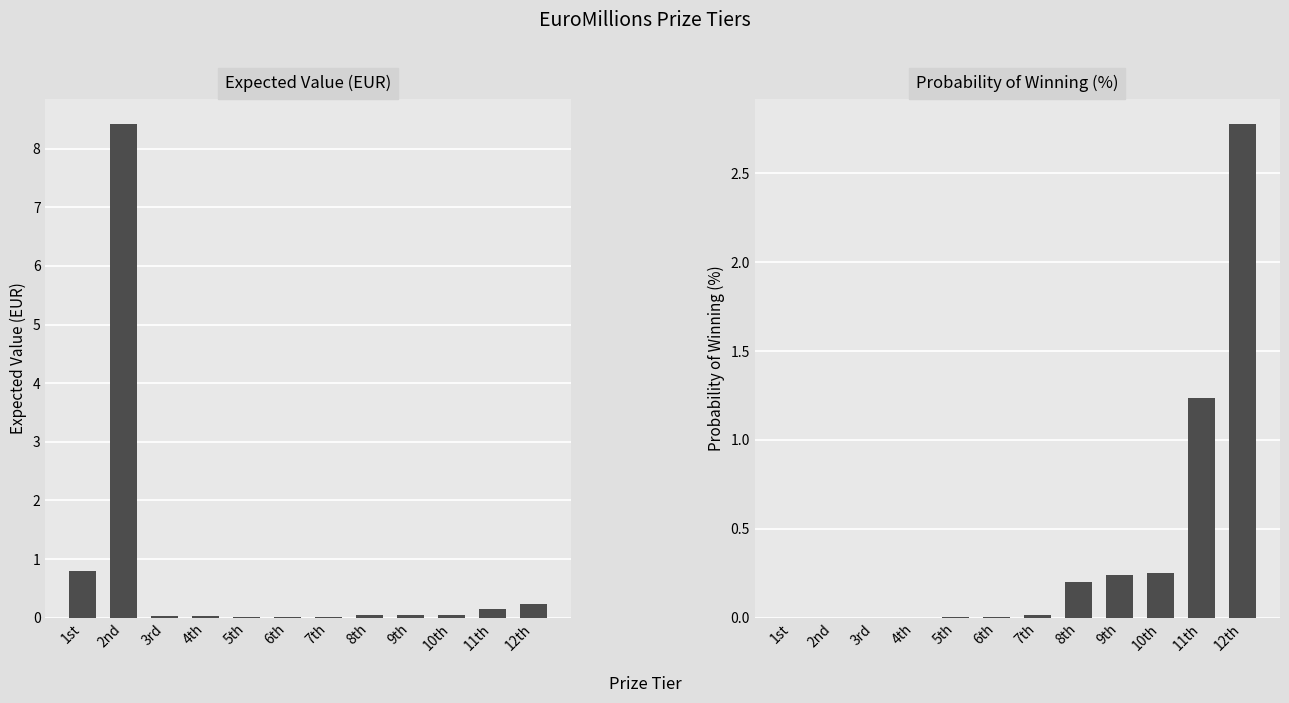

Reading left to right, what are all the values shown in this chart?

Expected Value (EUR): 1st=0.8	2nd=8.4	3rd=0.0	4th=0.0	5th=0.0	6th=0.0	7th=0.0	8th=0.1	9th=0.1	10th=0.0	11th=0.2	12th=0.2
Probability of Winning (%): 1st=0.0	2nd=0.0	3rd=0.0	4th=0.0	5th=0.0	6th=0.0	7th=0.0	8th=0.2	9th=0.2	10th=0.2	11th=1.2	12th=2.8